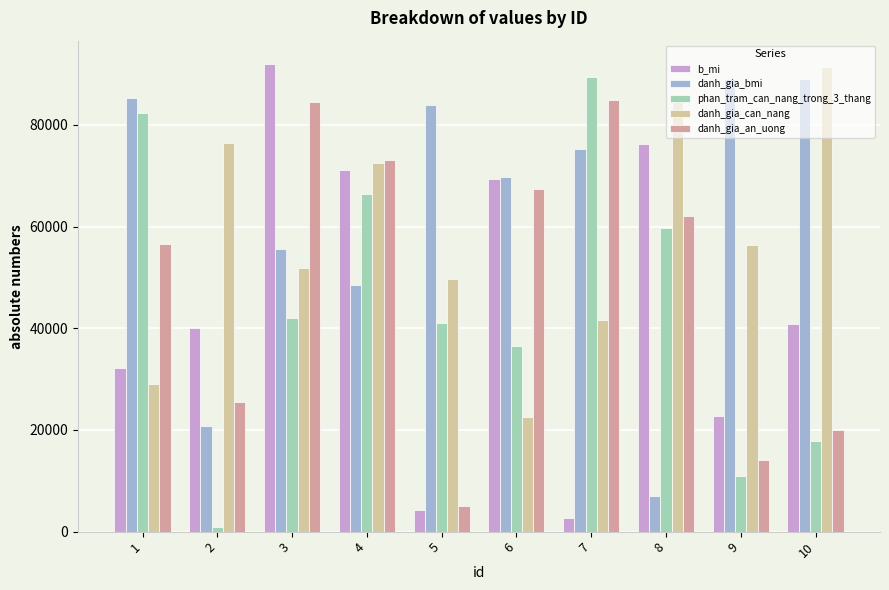

How many groups of bars are there?

10